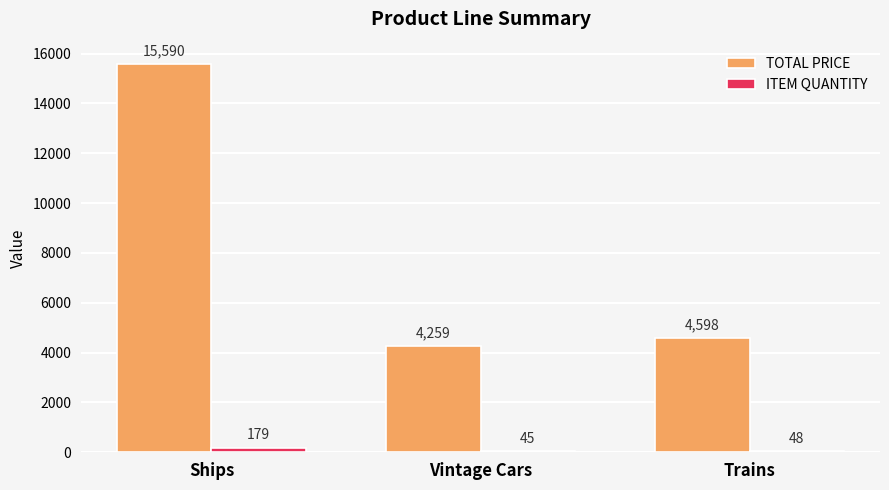

Which series has the largest total across all categories?

TOTAL PRICE